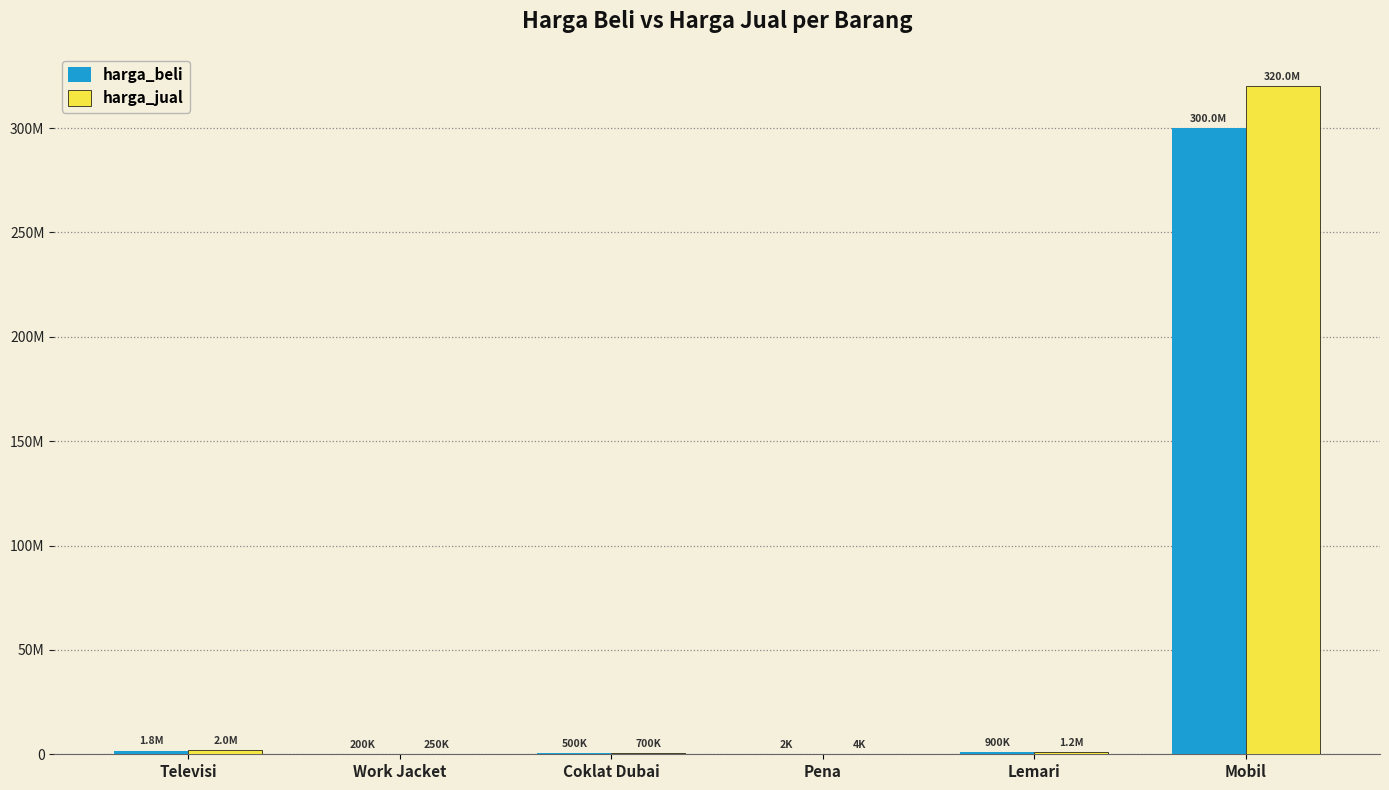

Are the bars horizontal?

No